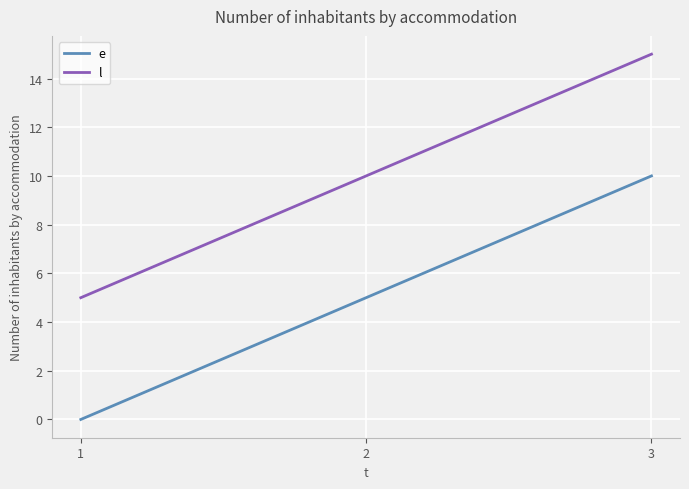

Reading right to left, list all the values displayed in this chart.

e: 3=10	2=5	1=0
l: 3=15	2=10	1=5